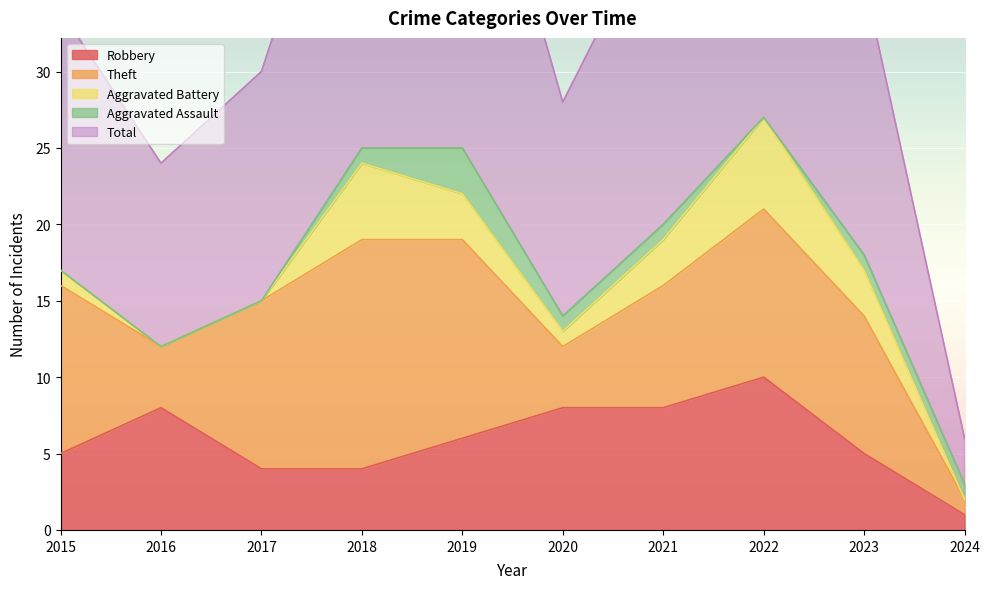

Does the chart display data point markers on the line(s)?

No